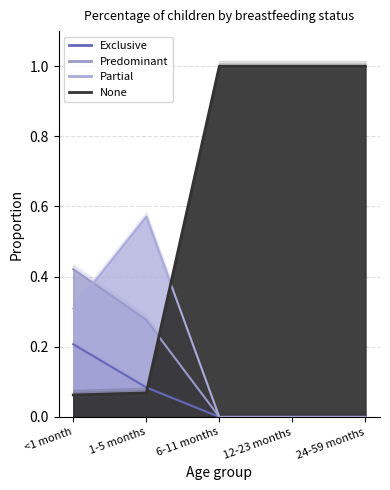

Is it true that Partial equals 0.8 at 1-5 months?

False